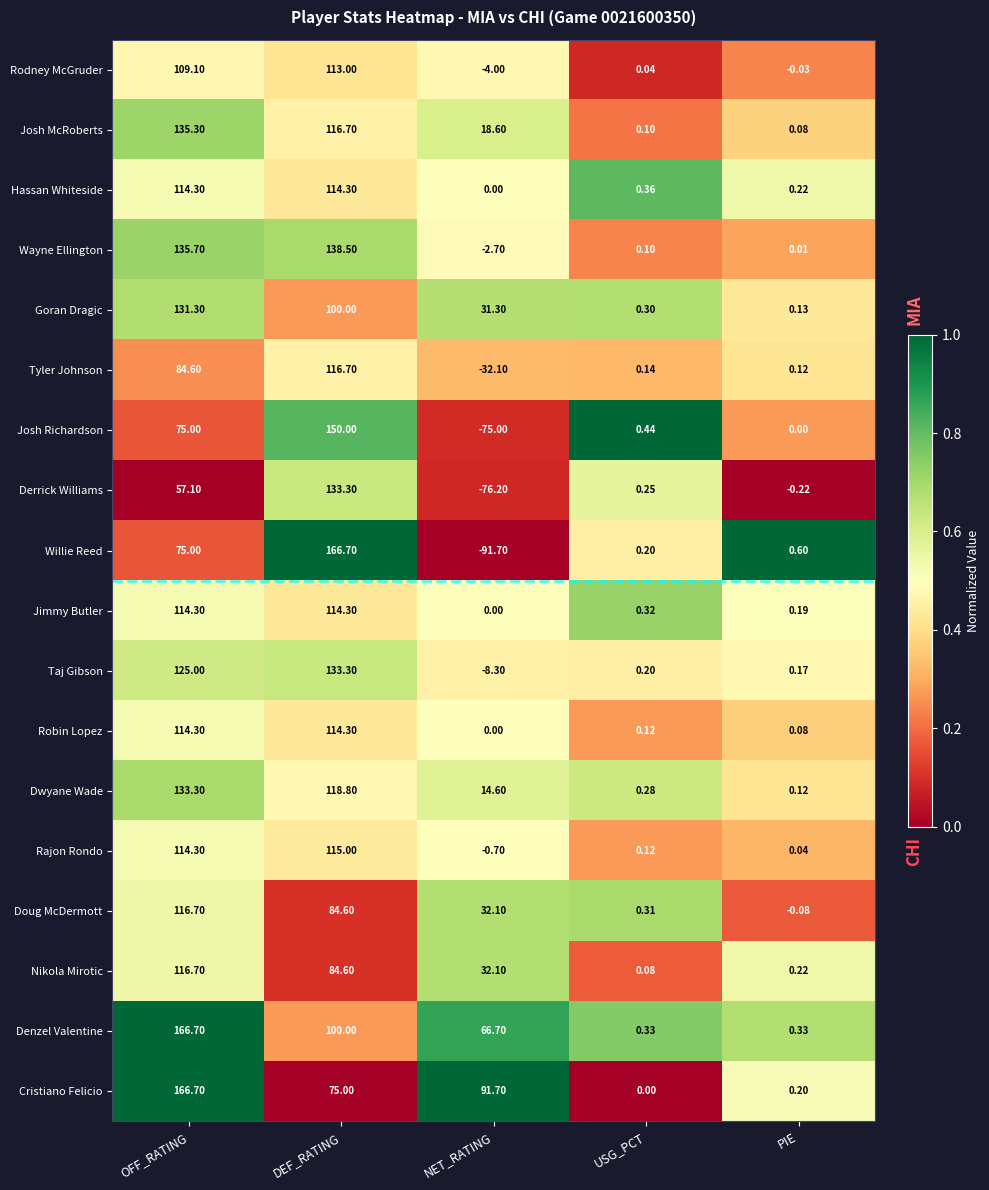

Which series has the largest range (max minus min)?

Willie Reed